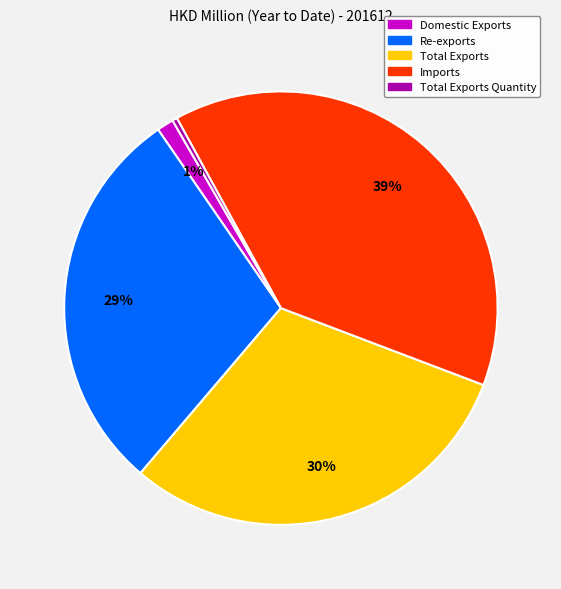

Is it true that Domestic Exports is 1% of the pie?

True